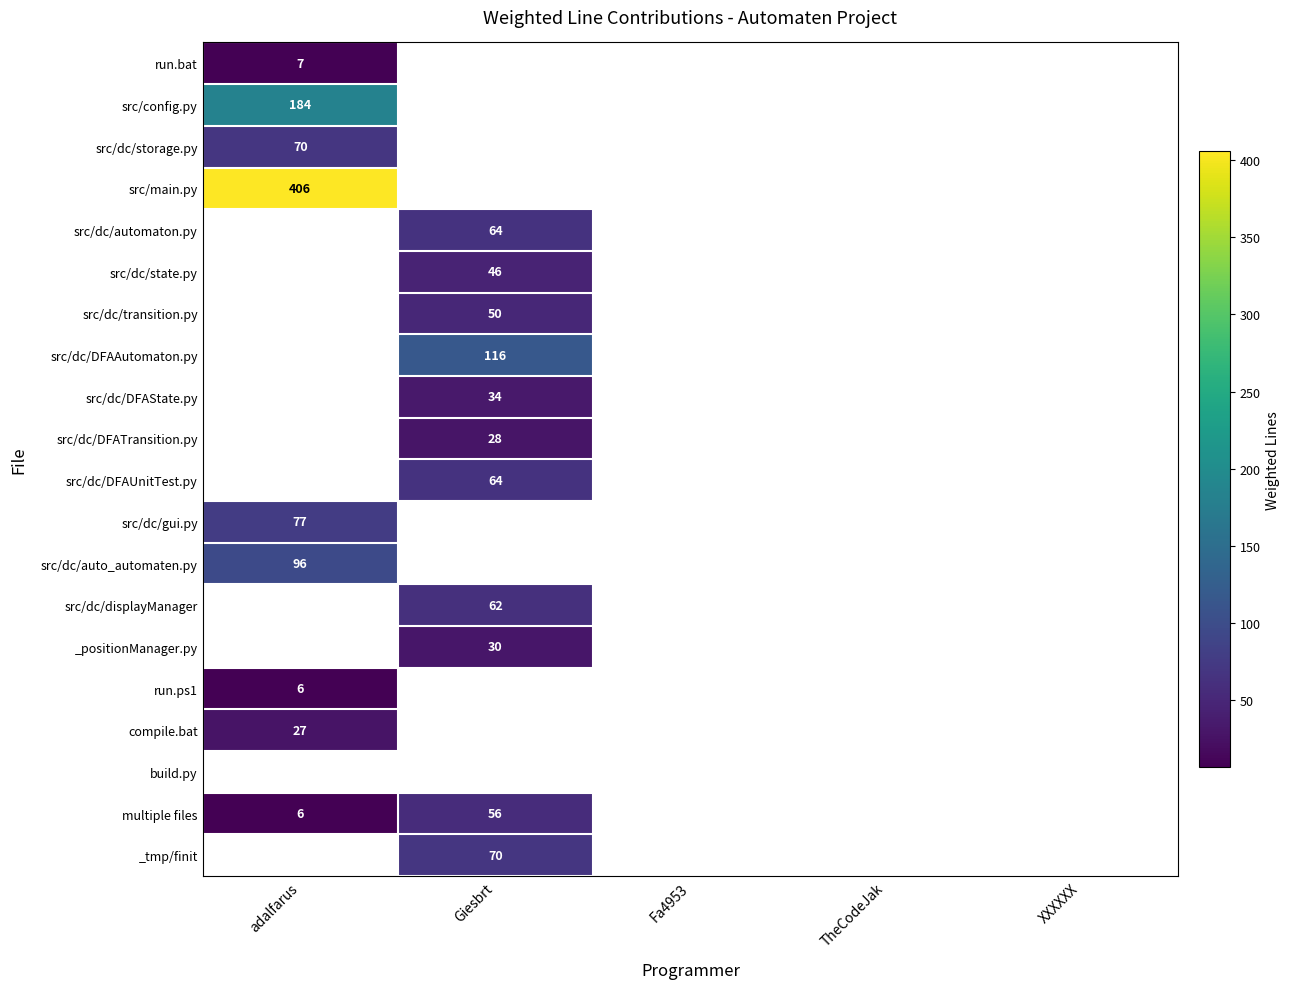

Count the number of data series in this chart.

20